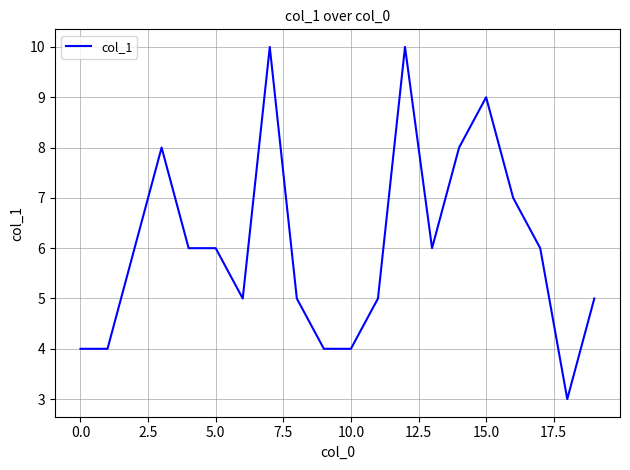

What is the maximum value shown in the chart?

10